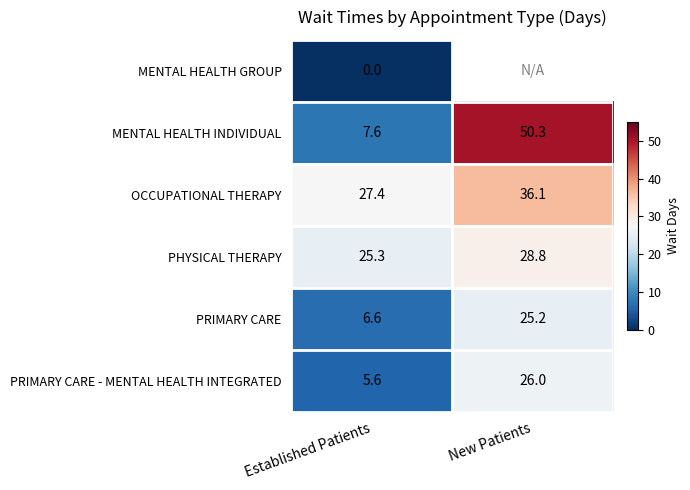

The value of PRIMARY CARE - MENTAL HEALTH INTEGRATED at Established Patients is 1.6. True or false?

False